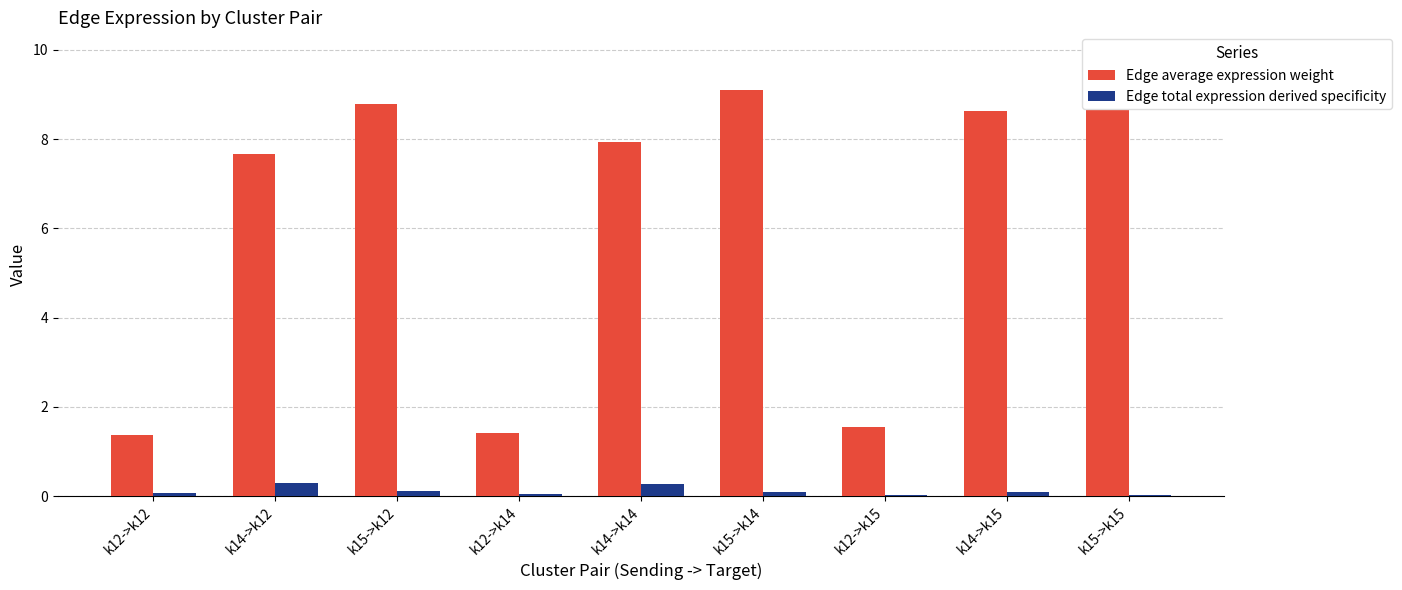

What is the label of the 2nd bar from the right?

k14->k15